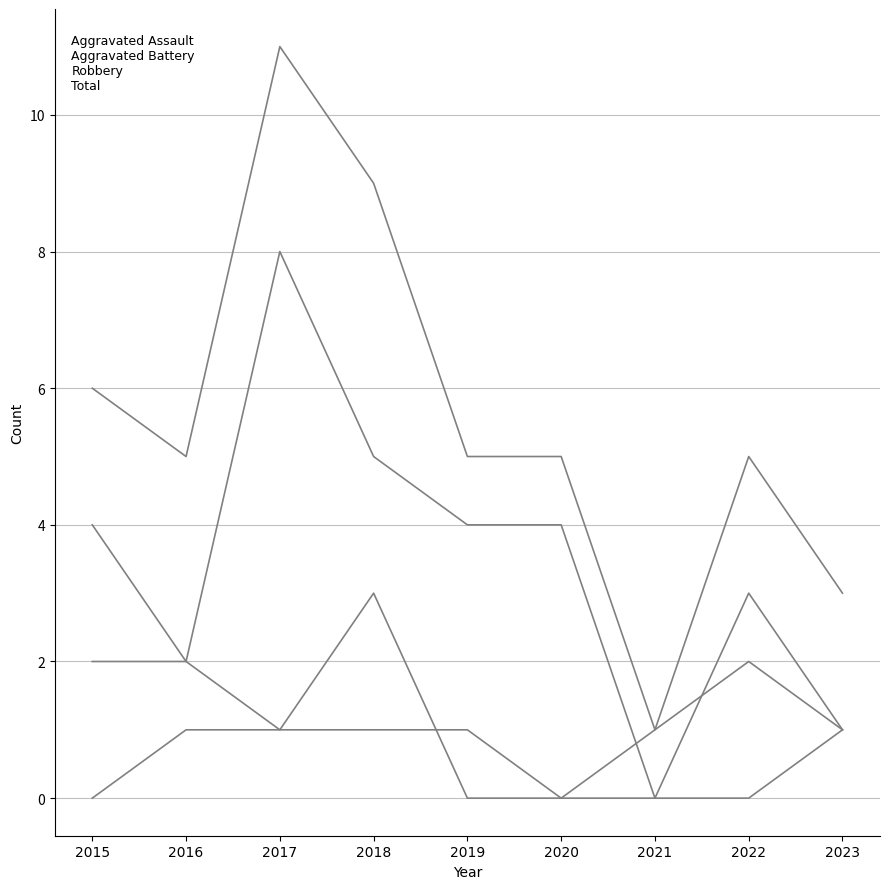

What is the difference between the highest and lowest values at 2015?

6